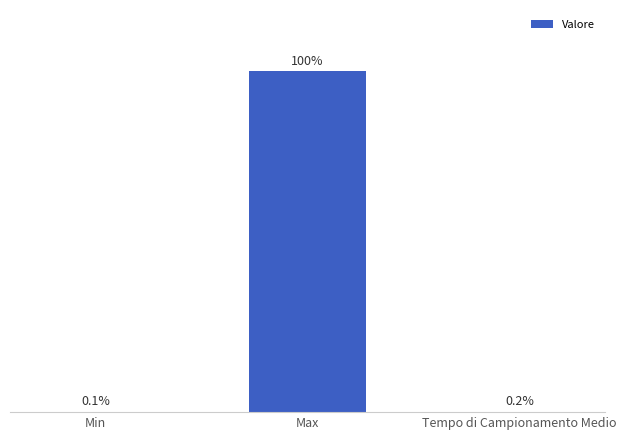

Approximately how many times larger is the value at Min compared to Tempo di Campionamento Medio?

0.9